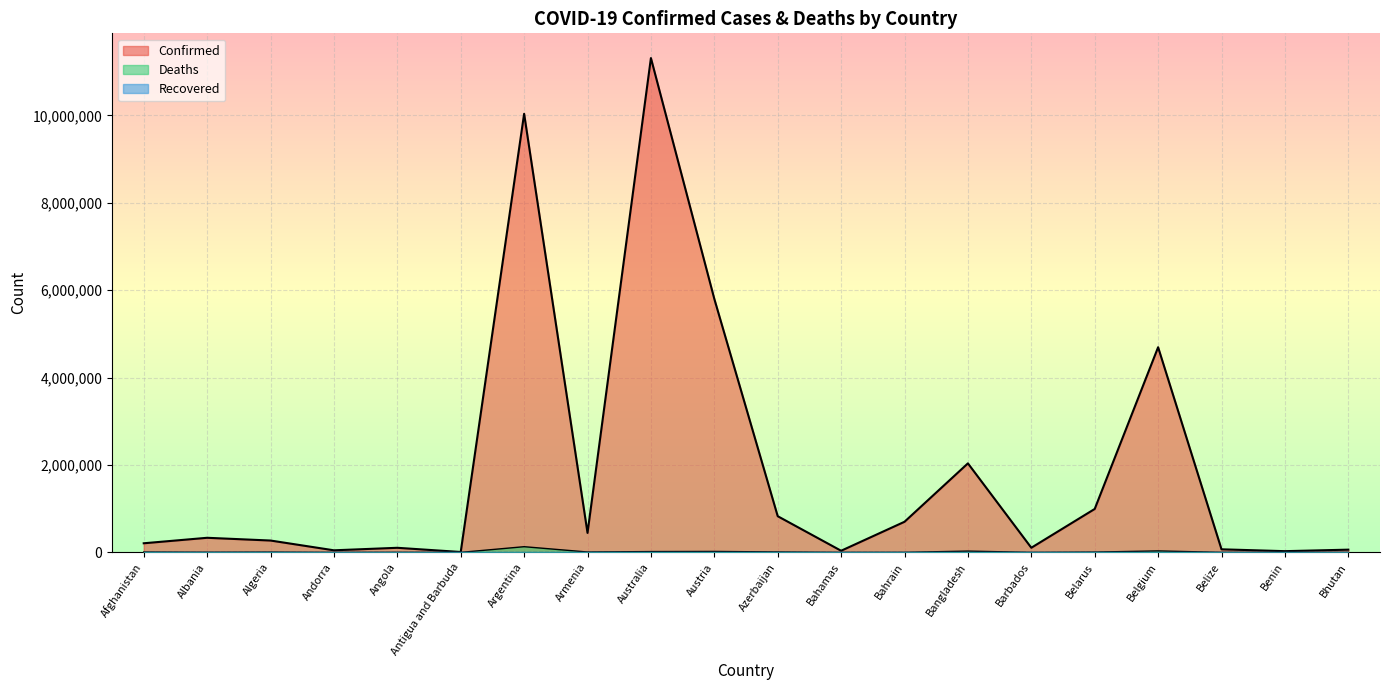

Which has a higher value, Angola or Belize?

Angola